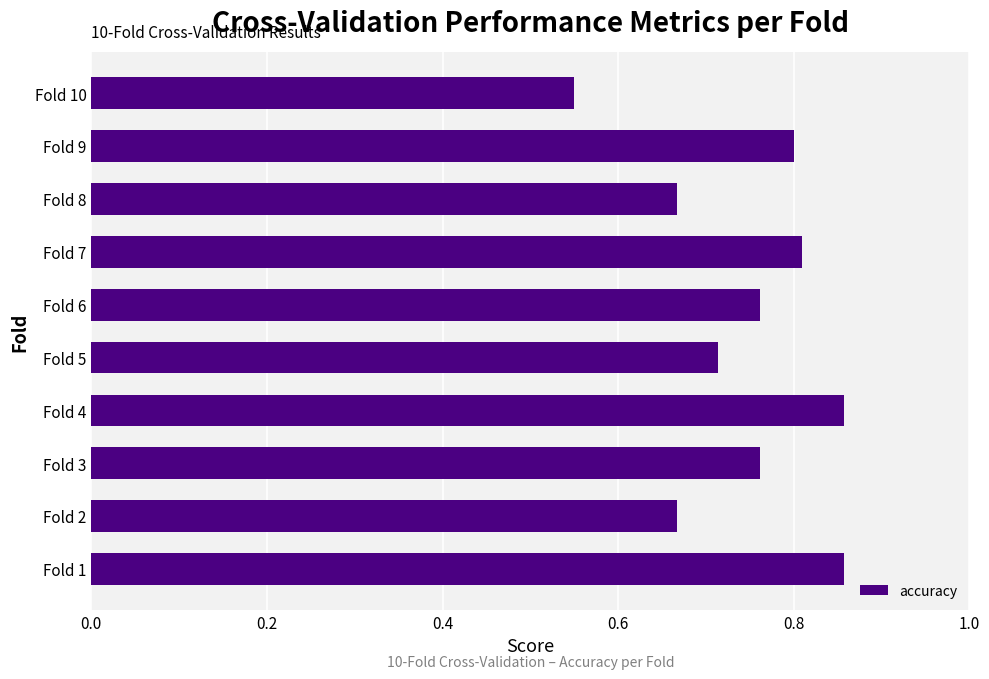

The chart shows a value of 0.9 at Fold 10. True or false?

False